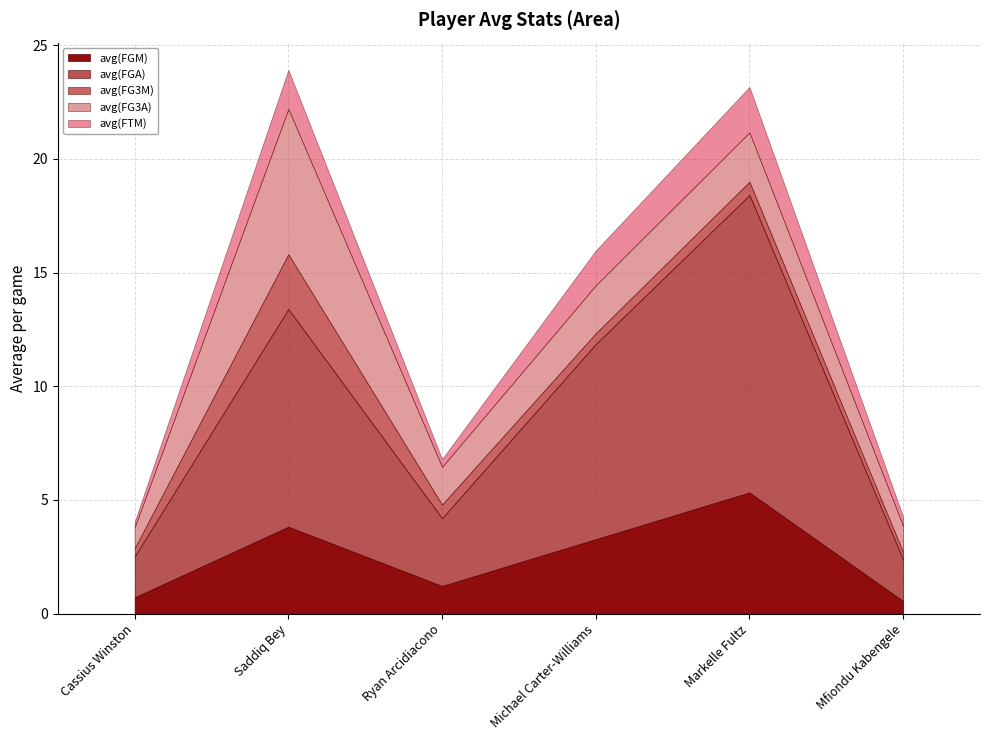

What is the difference between the highest and lowest values at Markelle Fultz?

12.5